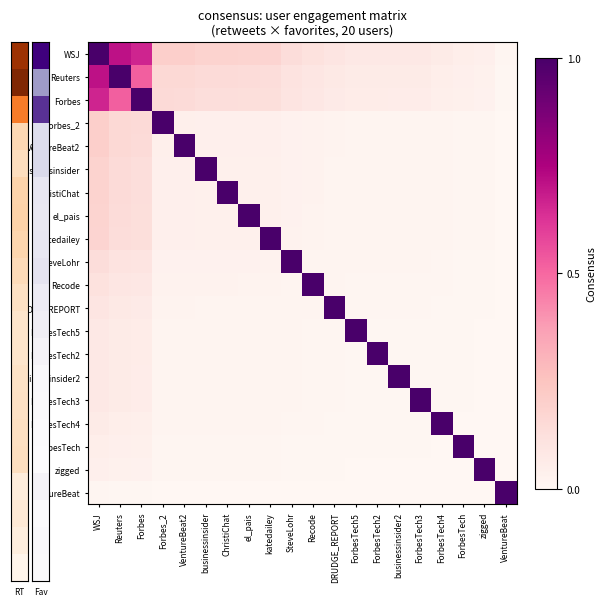

Which label corresponds to the largest value in the chart?

WSJ